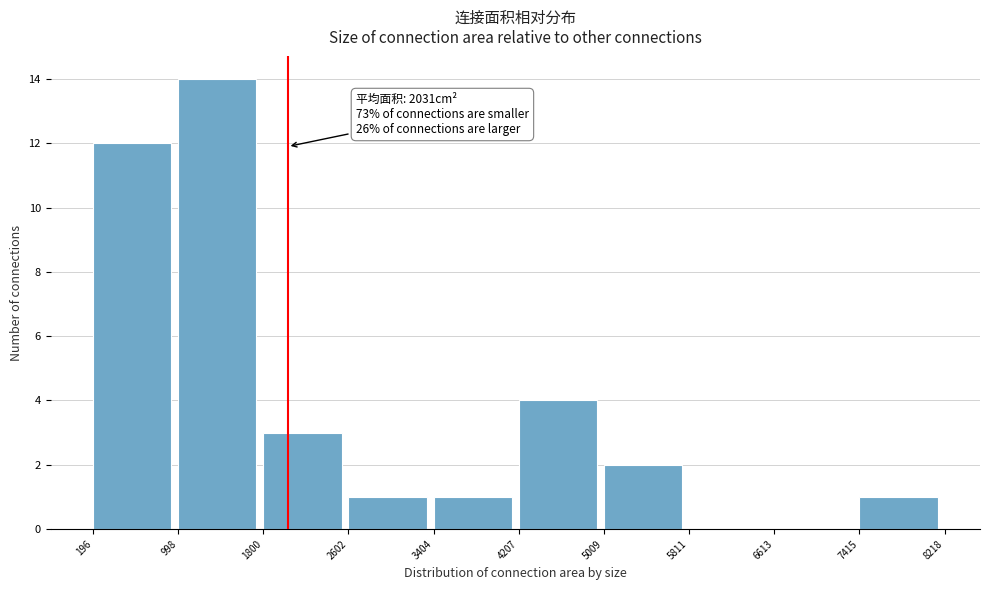

Which range on the x-axis has the tallest bar?

998 to 1800